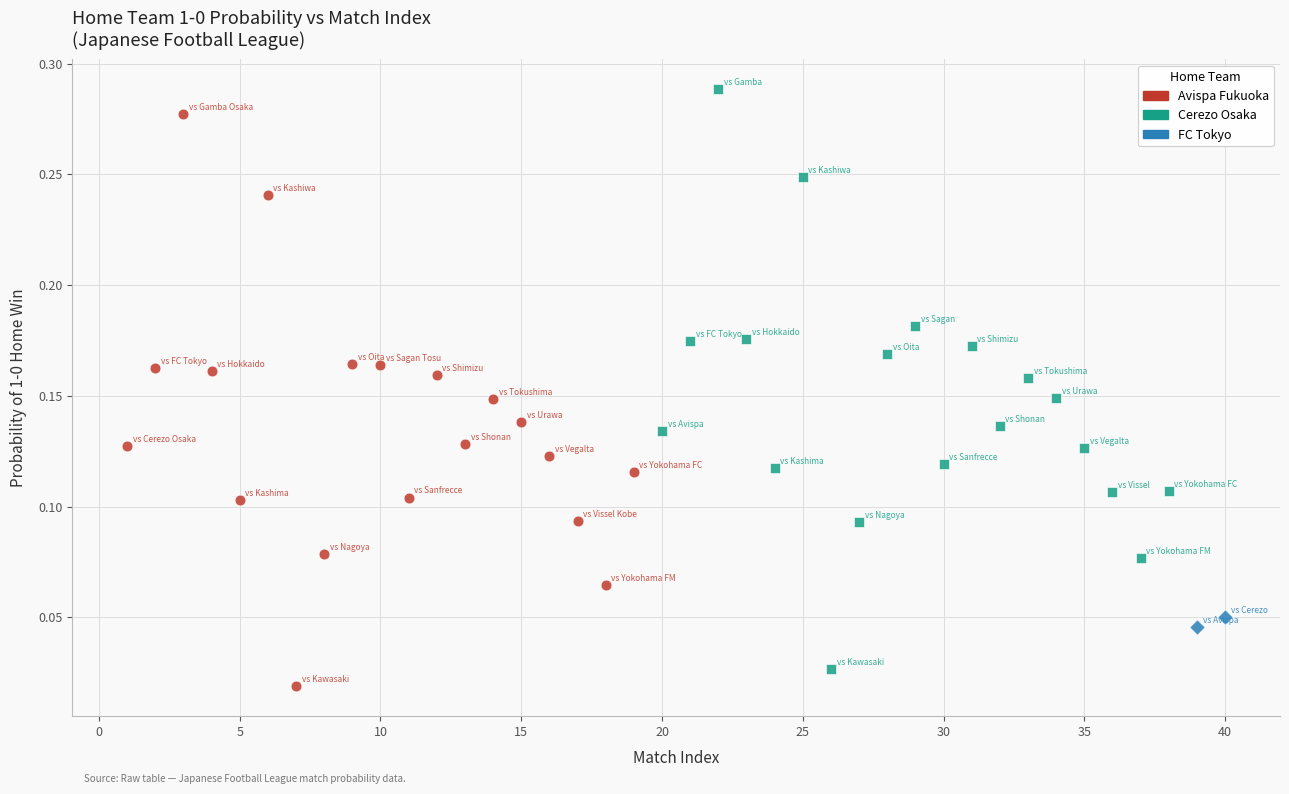

Which series reaches the minimum Y coordinate?

Avispa Fukuoka